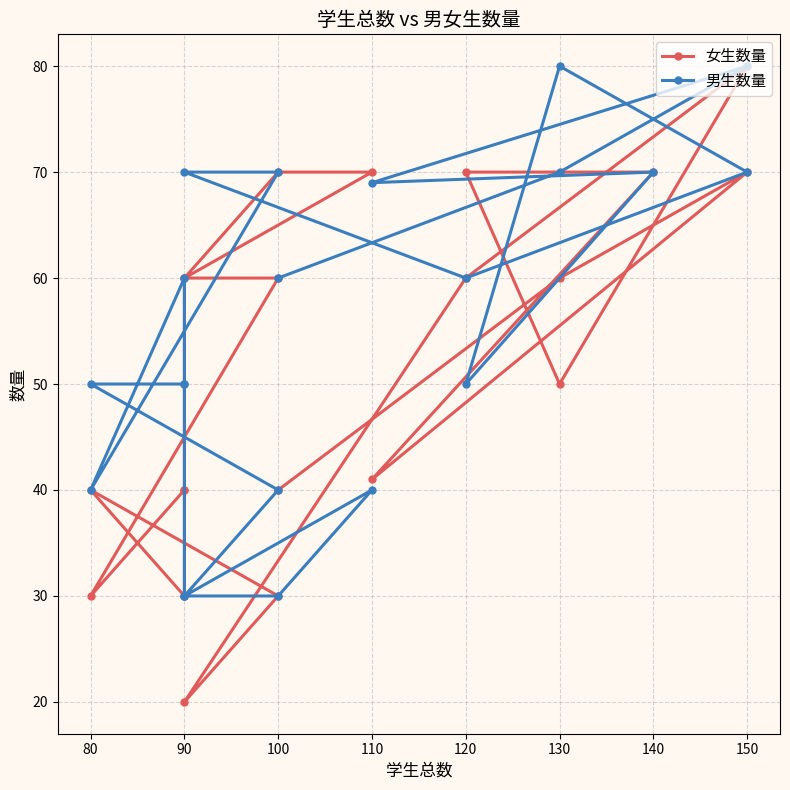

What is the difference between the maximum and minimum values in the 男生数量 series?

50